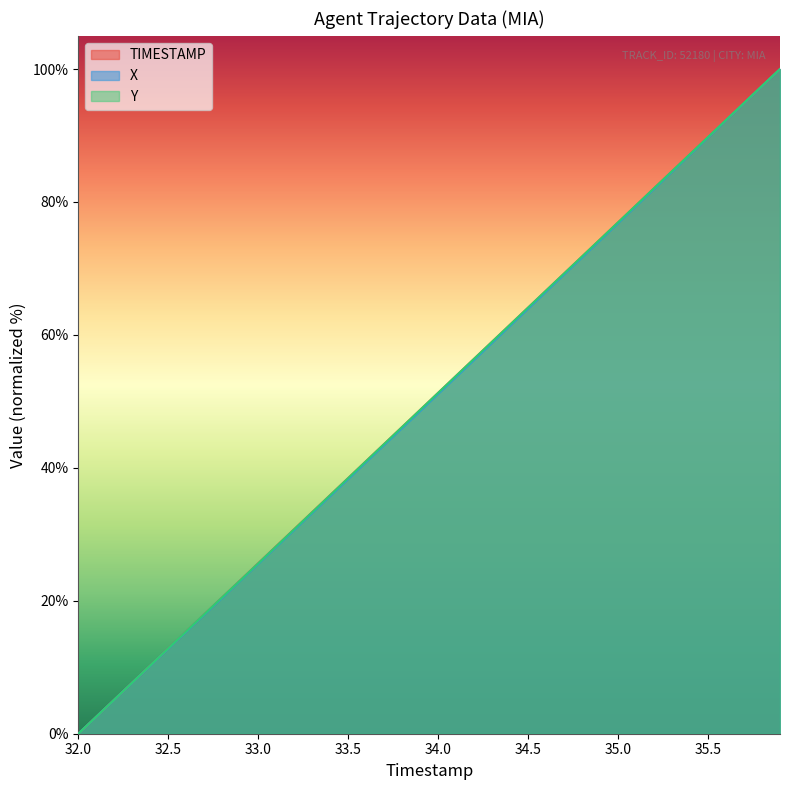

True or false: TIMESTAMP has a value of 7.8 at 32.2.

False